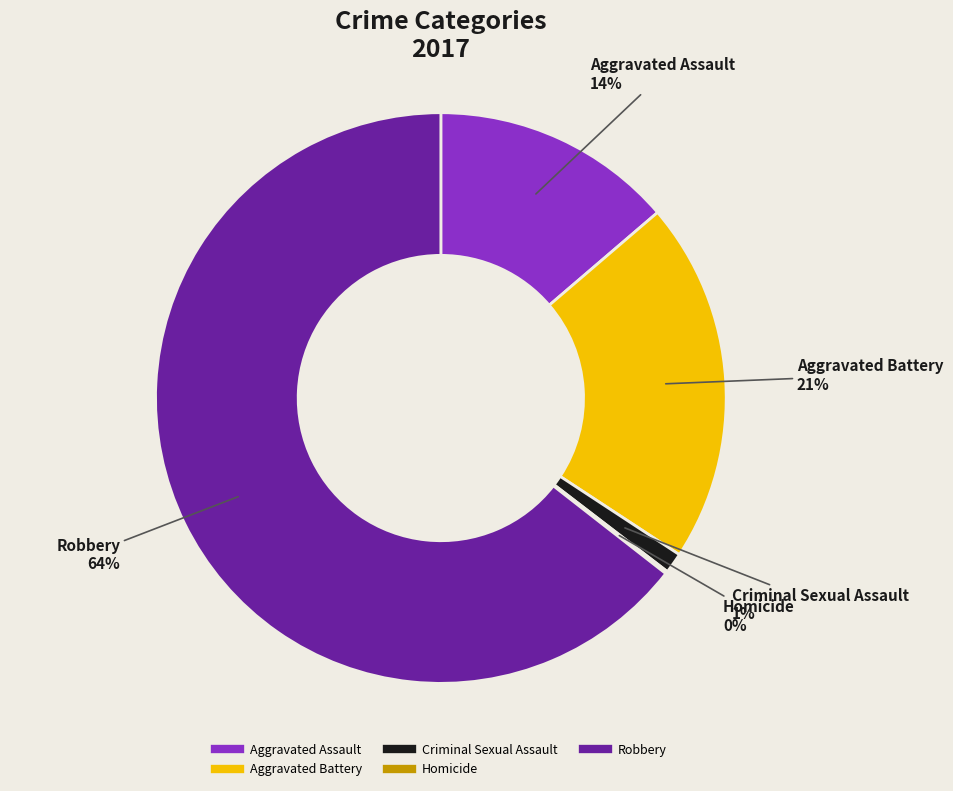

Which slice represents more than half of the pie?

Robbery